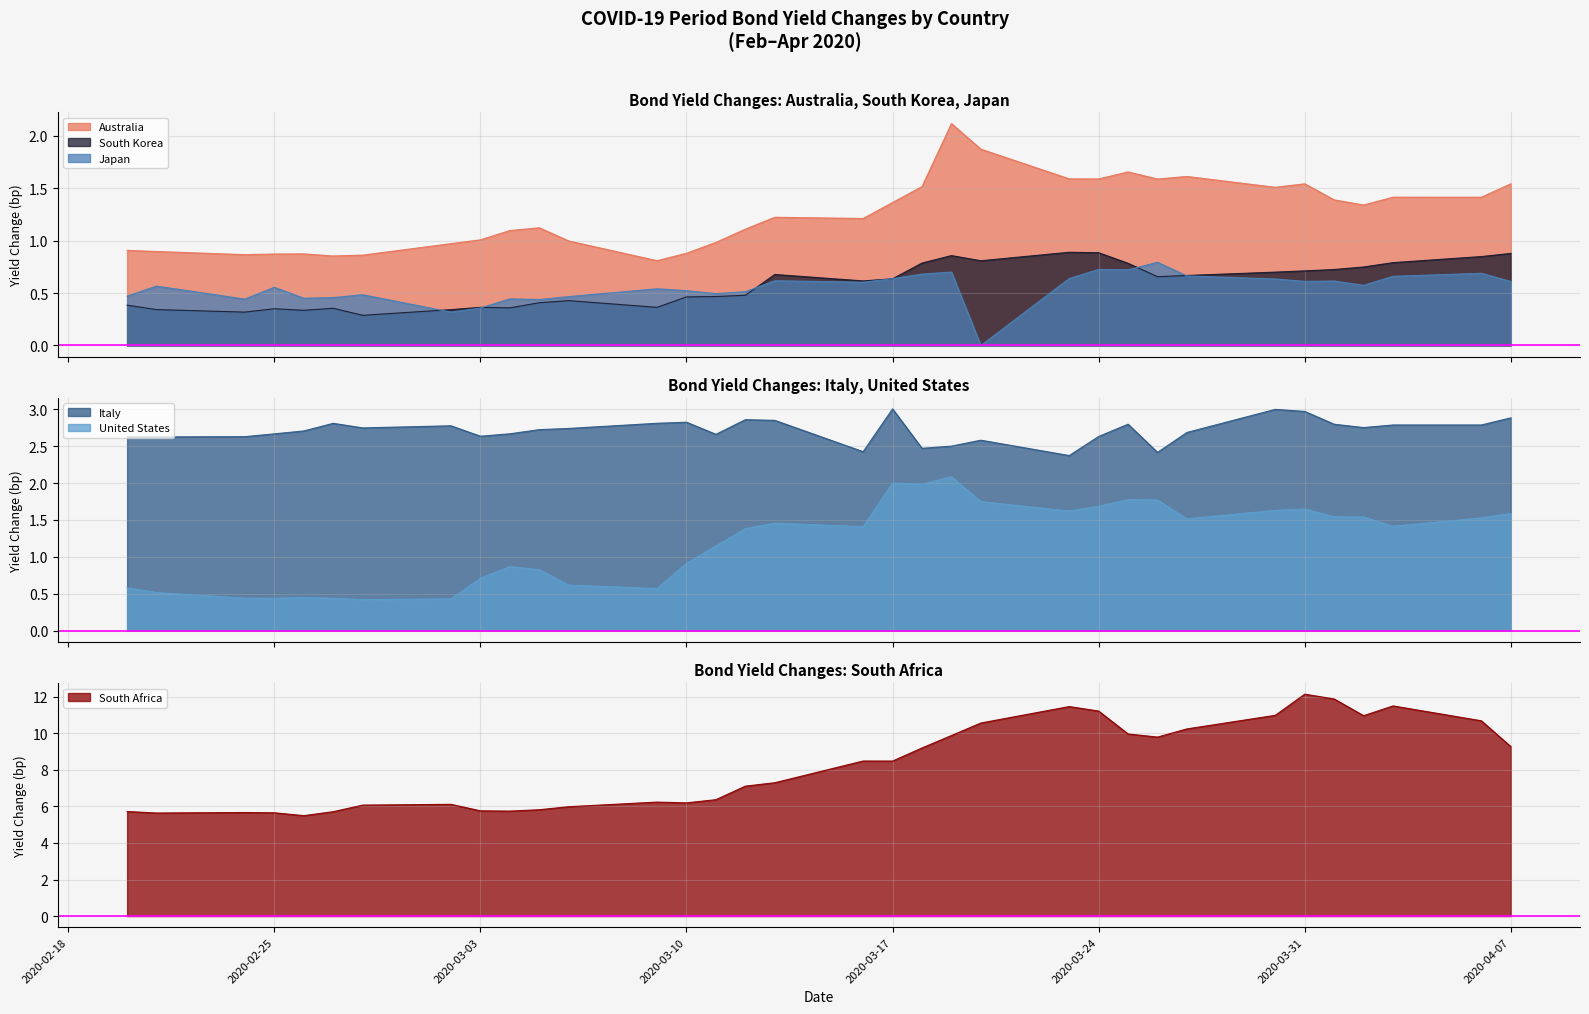

Which series has the largest total across all categories?

South Africa